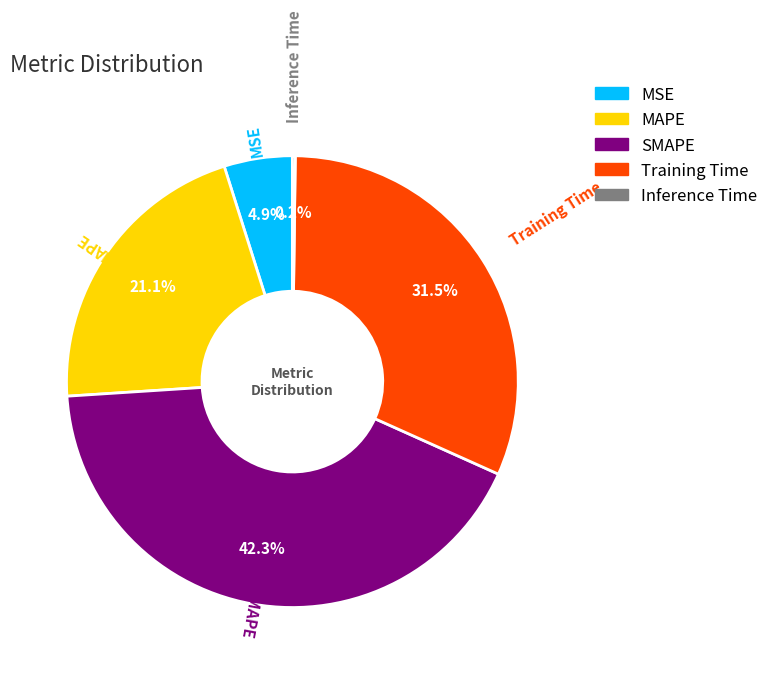

To the nearest percent, what is the combined percentage of MAPE and MSE?

26%